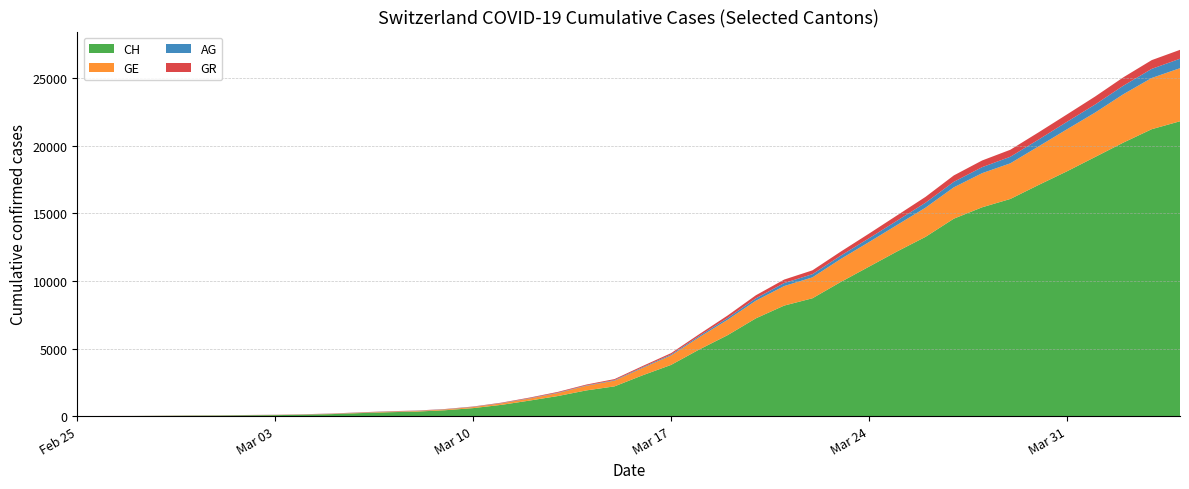

Reading left to right, list all the values displayed in this chart.

CH: 2020-02-25=0	2020-02-26=5	2020-02-27=9	2020-02-28=19	2020-02-29=31	2020-03-01=38	2020-03-02=56	2020-03-03=71	2020-03-04=101	2020-03-05=147	2020-03-06=222	2020-03-07=285	2020-03-08=334	2020-03-09=432	2020-03-10=590	2020-03-11=832	2020-03-12=1149	2020-03-13=1486	2020-03-14=1900	2020-03-15=2200	2020-03-16=3024	2020-03-17=3789	2020-03-18=4933	2020-03-19=5991	2020-03-20=7237	2020-03-21=8180	2020-03-22=8722	2020-03-23=9926	2020-03-24=11061	2020-03-25=12196	2020-03-26=13269	2020-03-27=14614	2020-03-28=15456	2020-03-29=16076	2020-03-30=17113	2020-03-31=18120	2020-04-01=19184	2020-04-02=20251	2020-04-03=21239	2020-04-04=21827
GE: 2020-02-25=0	2020-02-26=1	2020-02-27=1	2020-02-28=4	2020-02-29=8	2020-03-01=9	2020-03-02=10	2020-03-03=13	2020-03-04=15	2020-03-05=20	2020-03-06=29	2020-03-07=42	2020-03-08=44	2020-03-09=59	2020-03-10=79	2020-03-11=112	2020-03-12=153	2020-03-13=224	2020-03-14=343	2020-03-15=425	2020-03-16=549	2020-03-17=701	2020-03-18=911	2020-03-19=1139	2020-03-20=1307	2020-03-21=1445	2020-03-22=1549	2020-03-23=1703	2020-03-24=1820	2020-03-25=1960	2020-03-26=2161	2020-03-27=2322	2020-03-28=2527	2020-03-29=2638	2020-03-30=2855	2020-03-31=3109	2020-04-01=3289	2020-04-02=3582	2020-04-03=3793	2020-04-04=3928
AG: 2020-02-25=0	2020-02-26=1	2020-02-27=1	2020-02-28=1	2020-02-29=3	2020-03-01=4	2020-03-02=7	2020-03-03=7	2020-03-04=10	2020-03-05=11	2020-03-06=12	2020-03-07=14	2020-03-08=14	2020-03-09=15	2020-03-10=18	2020-03-11=20	2020-03-12=27	2020-03-13=30	2020-03-14=33	2020-03-15=43	2020-03-16=56	2020-03-17=69	2020-03-18=96	2020-03-19=134	2020-03-20=175	2020-03-21=223	2020-03-22=235	2020-03-23=245	2020-03-24=283	2020-03-25=318	2020-03-26=367	2020-03-27=407	2020-03-28=444	2020-03-29=485	2020-03-30=506	2020-03-31=554	2020-04-01=596	2020-04-02=631	2020-04-03=673	2020-04-04=702
GR: 2020-02-25=0	2020-02-26=2	2020-02-27=2	2020-02-28=6	2020-02-29=6	2020-03-01=6	2020-03-02=9	2020-03-03=9	2020-03-04=12	2020-03-05=14	2020-03-06=16	2020-03-07=17	2020-03-08=18	2020-03-09=18	2020-03-10=22	2020-03-11=31	2020-03-12=43	2020-03-13=53	2020-03-14=56	2020-03-15=71	2020-03-16=84	2020-03-17=101	2020-03-18=128	2020-03-19=182	2020-03-20=226	2020-03-21=258	2020-03-22=284	2020-03-23=300	2020-03-24=343	2020-03-25=393	2020-03-26=433	2020-03-27=474	2020-03-28=495	2020-03-29=519	2020-03-30=535	2020-03-31=547	2020-04-01=592	2020-04-02=622	2020-04-03=649	2020-04-04=657